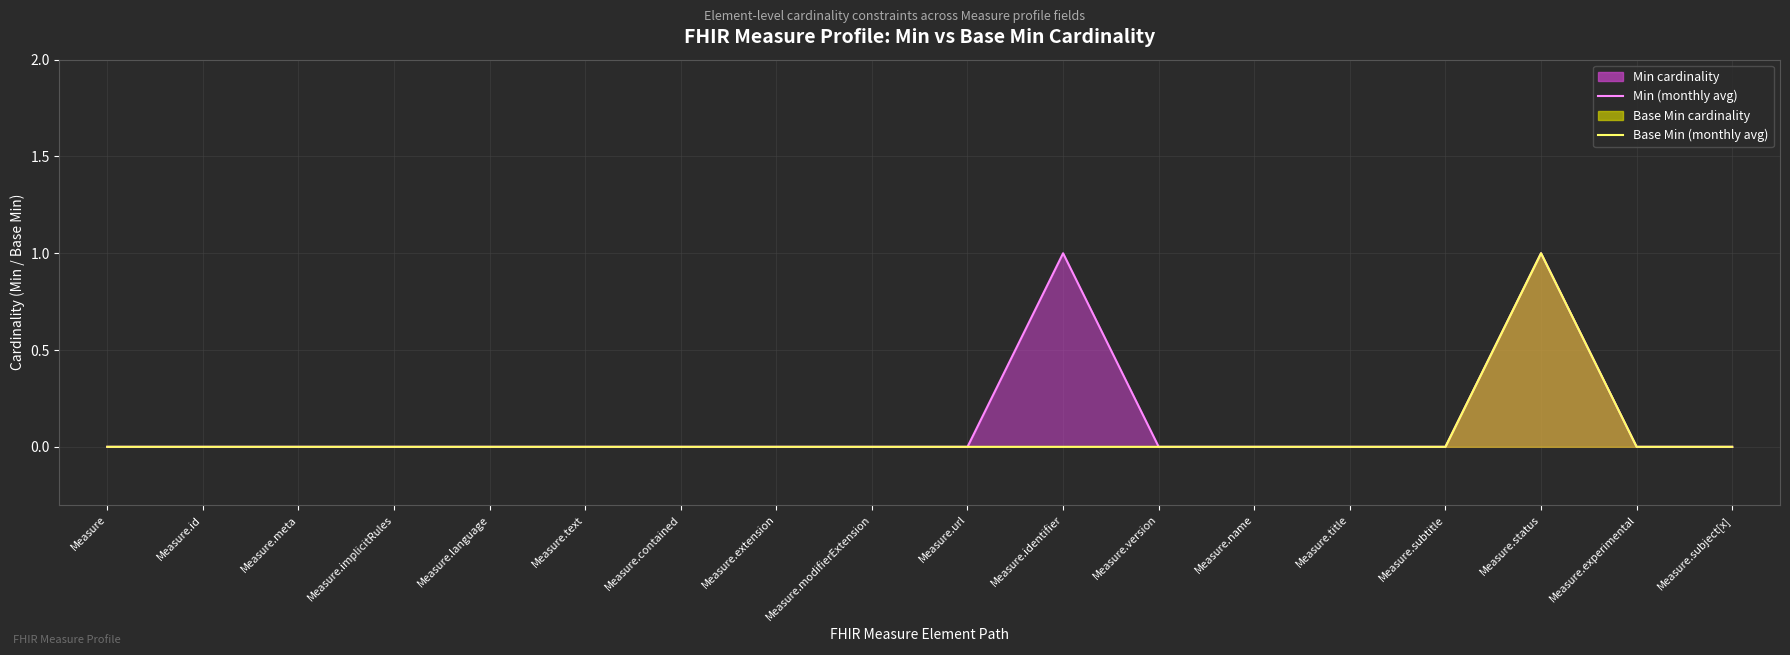

Is it true that Min (line) equals 0 at Measure.name?

True